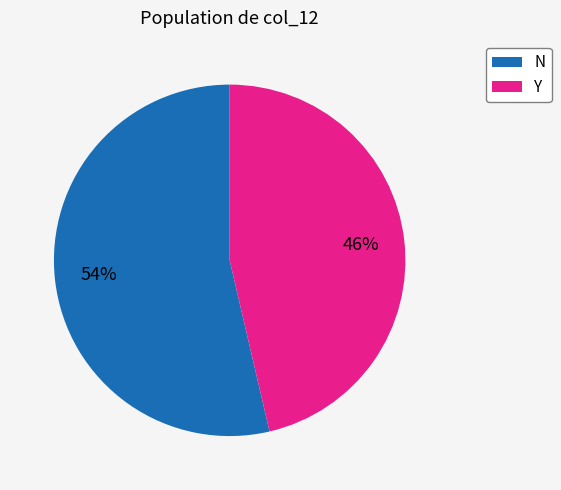

What is the ratio of the value at Y to the value at N?

0.9